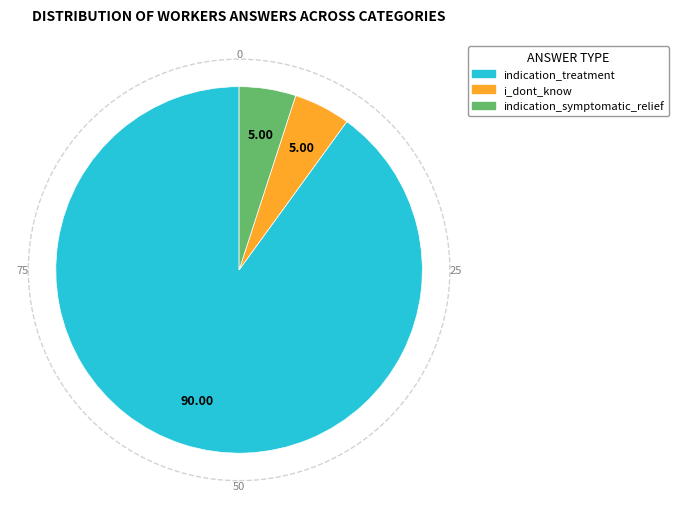

Is there a majority slice in this chart?

Yes